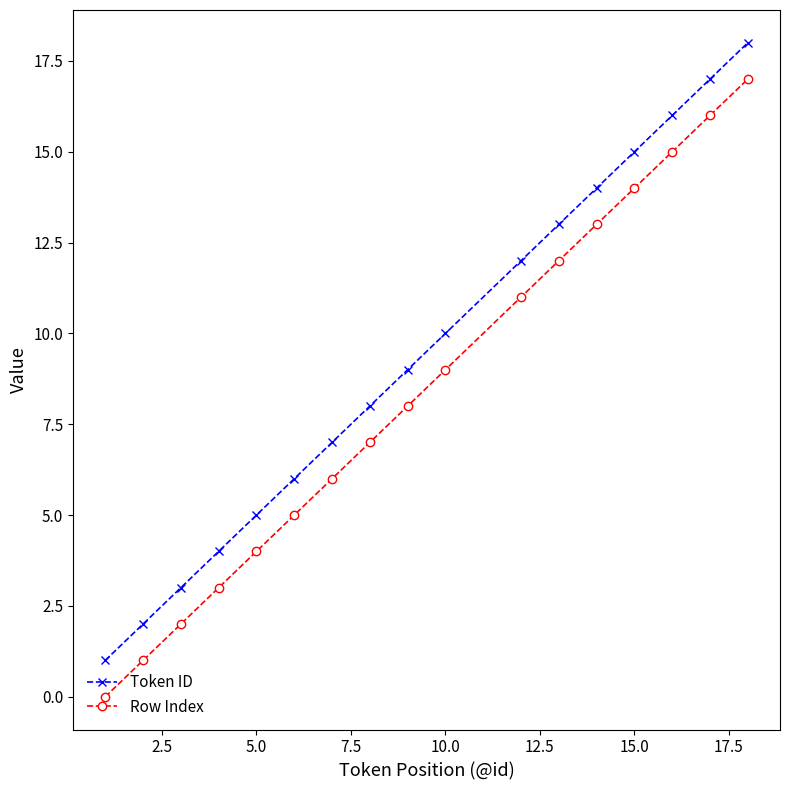

List the series in order of their overall mean, lowest first.

Row Index, Token ID